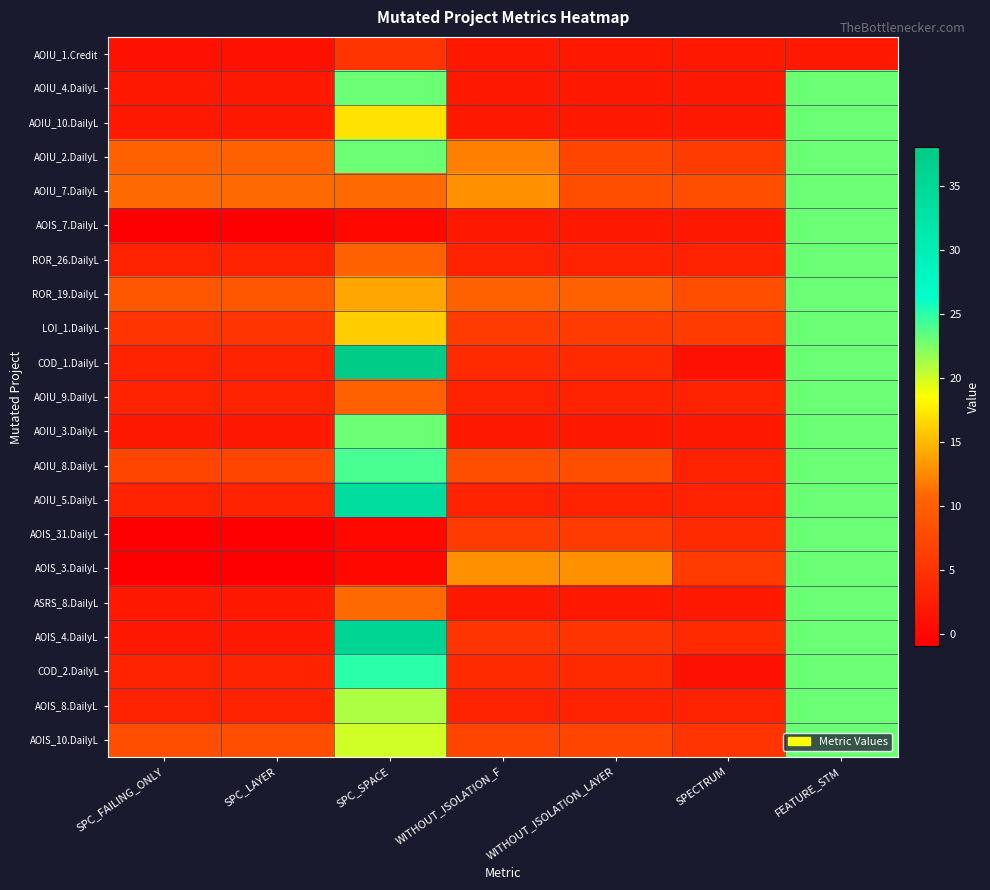

Reading left to right, extract all data points from this chart.

AOIU_1.Credit: SPC_FAILING_ONLY=1	SPC_LAYER=1	SPC_SPACE=5	WITHOUT_ISOLATION_F=2	WITHOUT_ISOLATION_LAYER=2	SPECTRUM=2	FEATURE_STM=2
AOIU_4.DailyL: SPC_FAILING_ONLY=2	SPC_LAYER=2	SPC_SPACE=23	WITHOUT_ISOLATION_F=2	WITHOUT_ISOLATION_LAYER=2	SPECTRUM=2	FEATURE_STM=23
AOIU_10.DailyL: SPC_FAILING_ONLY=2	SPC_LAYER=2	SPC_SPACE=17	WITHOUT_ISOLATION_F=2	WITHOUT_ISOLATION_LAYER=2	SPECTRUM=2	FEATURE_STM=23
AOIU_2.DailyL: SPC_FAILING_ONLY=10	SPC_LAYER=10	SPC_SPACE=23	WITHOUT_ISOLATION_F=12	WITHOUT_ISOLATION_LAYER=7	SPECTRUM=6	FEATURE_STM=23
AOIU_7.DailyL: SPC_FAILING_ONLY=11	SPC_LAYER=11	SPC_SPACE=11	WITHOUT_ISOLATION_F=13	WITHOUT_ISOLATION_LAYER=8	SPECTRUM=8	FEATURE_STM=23
AOIS_7.DailyL: SPC_FAILING_ONLY=-1	SPC_LAYER=-1	SPC_SPACE=0	WITHOUT_ISOLATION_F=2	WITHOUT_ISOLATION_LAYER=2	SPECTRUM=2	FEATURE_STM=23
ROR_26.DailyL: SPC_FAILING_ONLY=3	SPC_LAYER=3	SPC_SPACE=10	WITHOUT_ISOLATION_F=3	WITHOUT_ISOLATION_LAYER=3	SPECTRUM=3	FEATURE_STM=23
ROR_19.DailyL: SPC_FAILING_ONLY=9	SPC_LAYER=9	SPC_SPACE=14	WITHOUT_ISOLATION_F=10	WITHOUT_ISOLATION_LAYER=10	SPECTRUM=8	FEATURE_STM=23
LOI_1.DailyL: SPC_FAILING_ONLY=5	SPC_LAYER=5	SPC_SPACE=16	WITHOUT_ISOLATION_F=6	WITHOUT_ISOLATION_LAYER=6	SPECTRUM=6	FEATURE_STM=23
COD_1.DailyL: SPC_FAILING_ONLY=3	SPC_LAYER=3	SPC_SPACE=38	WITHOUT_ISOLATION_F=4	WITHOUT_ISOLATION_LAYER=4	SPECTRUM=1	FEATURE_STM=23
AOIU_9.DailyL: SPC_FAILING_ONLY=3	SPC_LAYER=3	SPC_SPACE=10	WITHOUT_ISOLATION_F=3	WITHOUT_ISOLATION_LAYER=3	SPECTRUM=3	FEATURE_STM=23
AOIU_3.DailyL: SPC_FAILING_ONLY=2	SPC_LAYER=2	SPC_SPACE=23	WITHOUT_ISOLATION_F=2	WITHOUT_ISOLATION_LAYER=2	SPECTRUM=2	FEATURE_STM=23
AOIU_8.DailyL: SPC_FAILING_ONLY=7	SPC_LAYER=7	SPC_SPACE=24	WITHOUT_ISOLATION_F=8	WITHOUT_ISOLATION_LAYER=8	SPECTRUM=3	FEATURE_STM=23
AOIU_5.DailyL: SPC_FAILING_ONLY=3	SPC_LAYER=3	SPC_SPACE=34	WITHOUT_ISOLATION_F=3	WITHOUT_ISOLATION_LAYER=3	SPECTRUM=3	FEATURE_STM=23
AOIS_31.DailyL: SPC_FAILING_ONLY=-1	SPC_LAYER=-1	SPC_SPACE=0	WITHOUT_ISOLATION_F=6	WITHOUT_ISOLATION_LAYER=6	SPECTRUM=4	FEATURE_STM=23
AOIS_3.DailyL: SPC_FAILING_ONLY=-1	SPC_LAYER=-1	SPC_SPACE=0	WITHOUT_ISOLATION_F=13	WITHOUT_ISOLATION_LAYER=13	SPECTRUM=6	FEATURE_STM=23
ASRS_8.DailyL: SPC_FAILING_ONLY=2	SPC_LAYER=2	SPC_SPACE=11	WITHOUT_ISOLATION_F=2	WITHOUT_ISOLATION_LAYER=2	SPECTRUM=2	FEATURE_STM=23
AOIS_4.DailyL: SPC_FAILING_ONLY=2	SPC_LAYER=2	SPC_SPACE=36	WITHOUT_ISOLATION_F=5	WITHOUT_ISOLATION_LAYER=5	SPECTRUM=4	FEATURE_STM=23
COD_2.DailyL: SPC_FAILING_ONLY=3	SPC_LAYER=3	SPC_SPACE=25	WITHOUT_ISOLATION_F=4	WITHOUT_ISOLATION_LAYER=4	SPECTRUM=1	FEATURE_STM=23
AOIS_8.DailyL: SPC_FAILING_ONLY=3	SPC_LAYER=3	SPC_SPACE=21	WITHOUT_ISOLATION_F=3	WITHOUT_ISOLATION_LAYER=3	SPECTRUM=3	FEATURE_STM=23
AOIS_10.DailyL: SPC_FAILING_ONLY=8	SPC_LAYER=8	SPC_SPACE=20	WITHOUT_ISOLATION_F=7	WITHOUT_ISOLATION_LAYER=7	SPECTRUM=5	FEATURE_STM=23